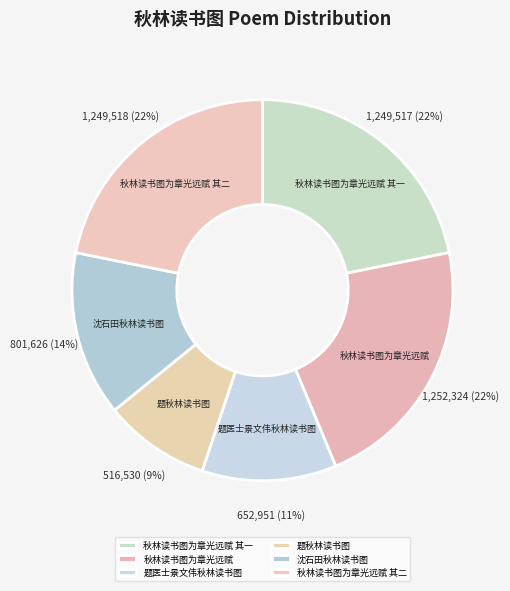

Is it true that 秋林读书图为章光远赋 其二 is 27% of the pie?

False